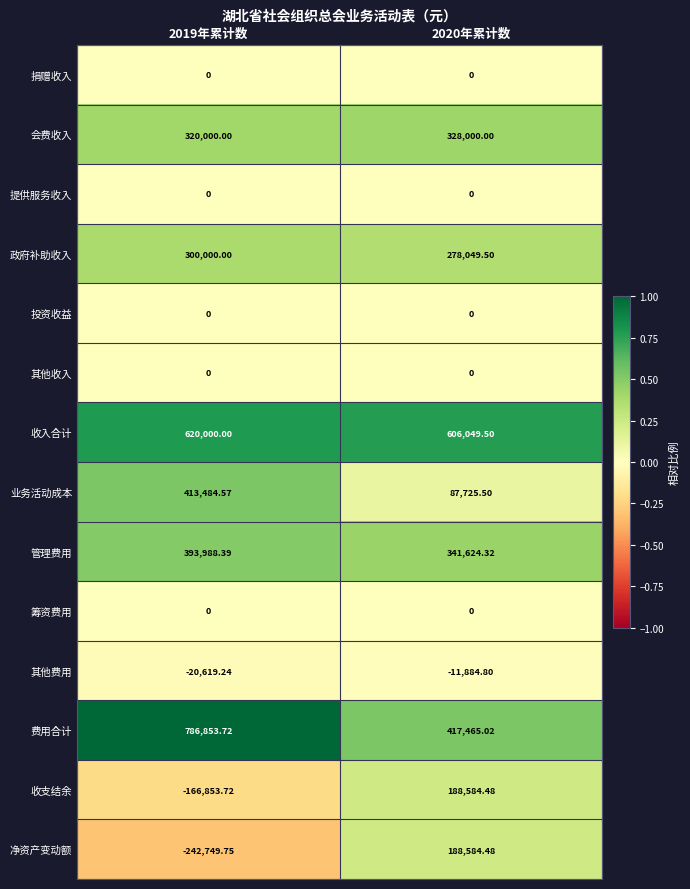

Which category has the lowest value across all series?

2019年累计数